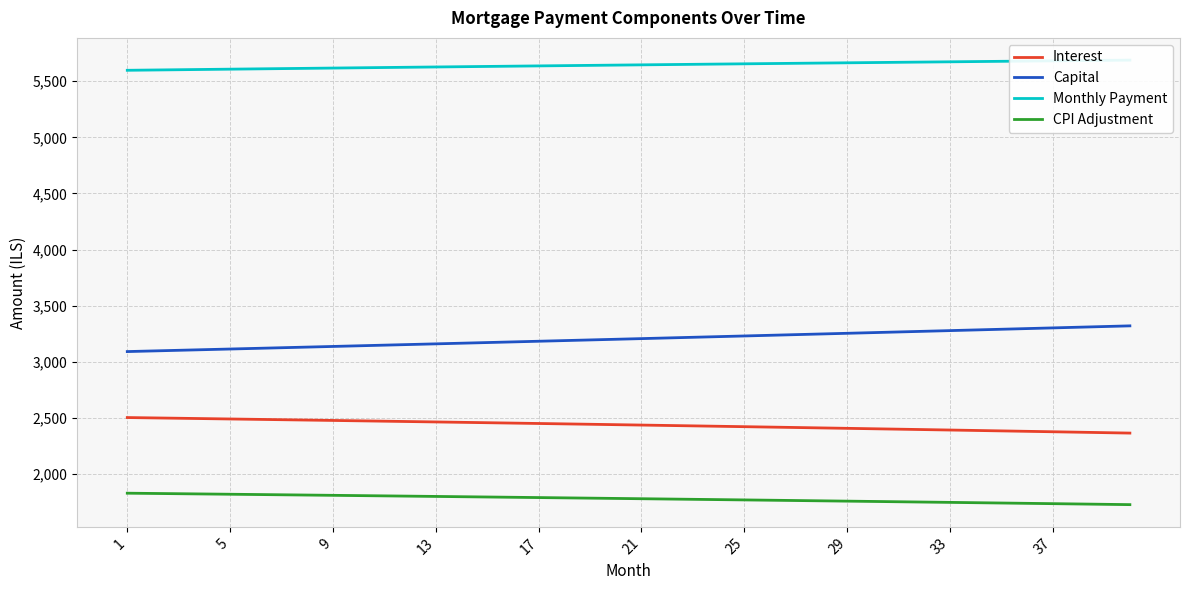

What is the maximum value for CPI Adjustment?

1831.0